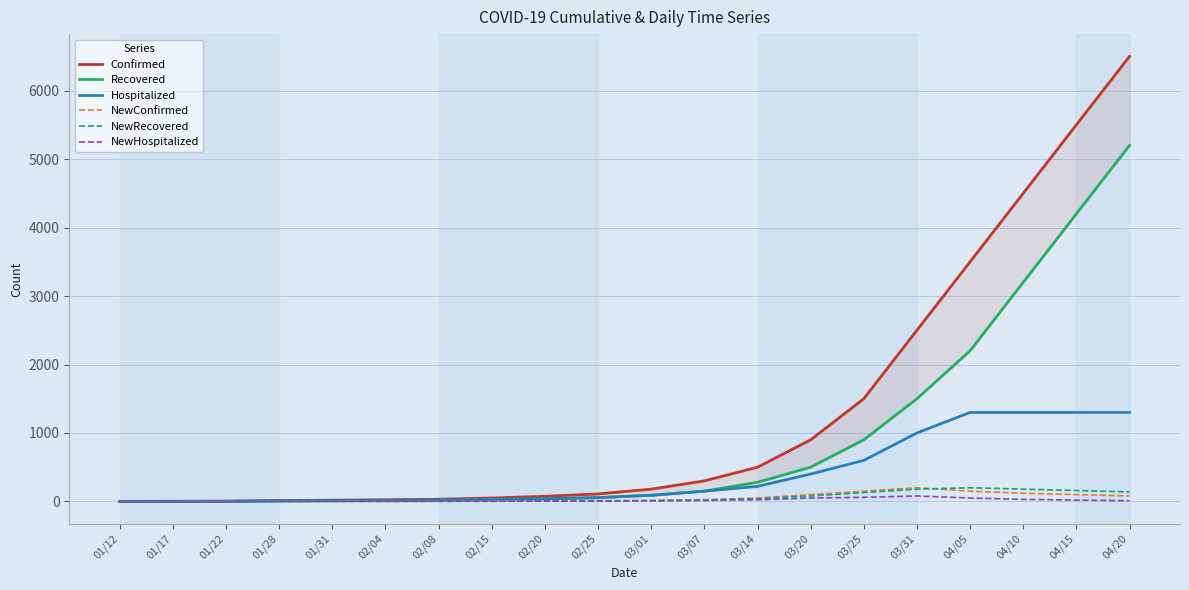

What is the difference between the highest and lowest values at 02/15?

47